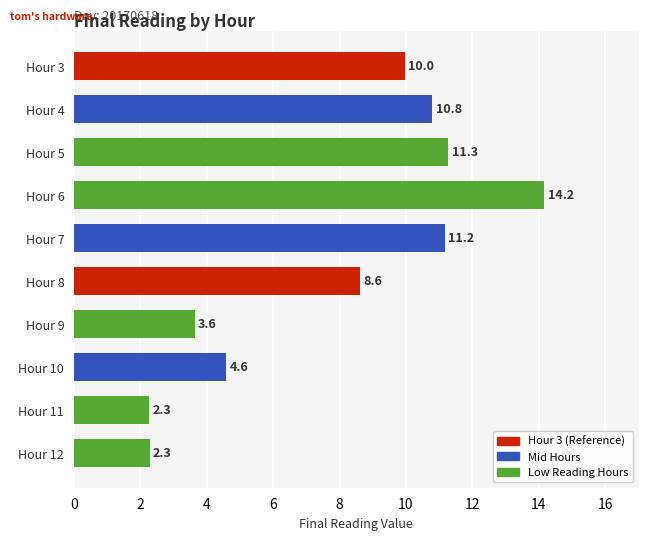

The value at Hour 11 is 3.2. True or false?

False